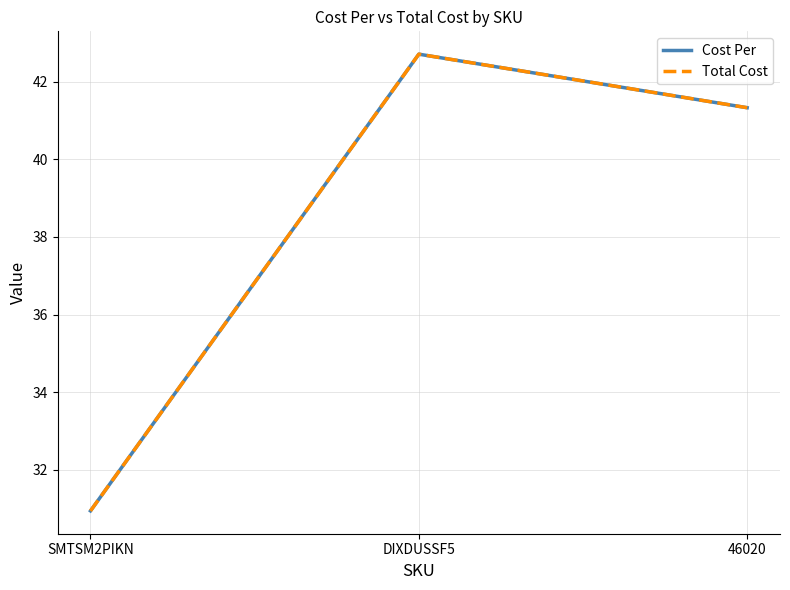

Reading left to right, transcribe all the data shown in this chart.

Cost Per: SMTSM2PIKN=30.9	DIXDUSSF5=42.7	46020=41.3
Total Cost: SMTSM2PIKN=30.9	DIXDUSSF5=42.7	46020=41.3